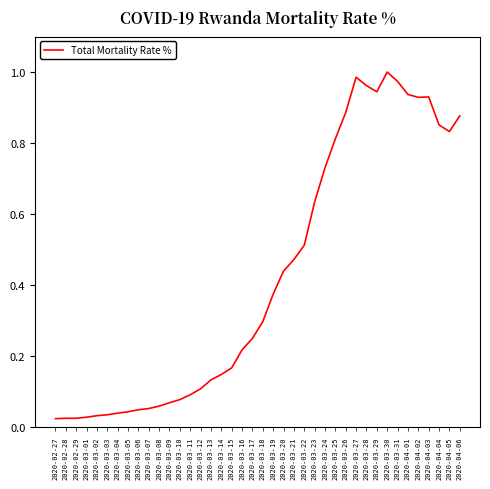

What is the change in value from 2020-03-05 to 2020-03-22?

+0.5